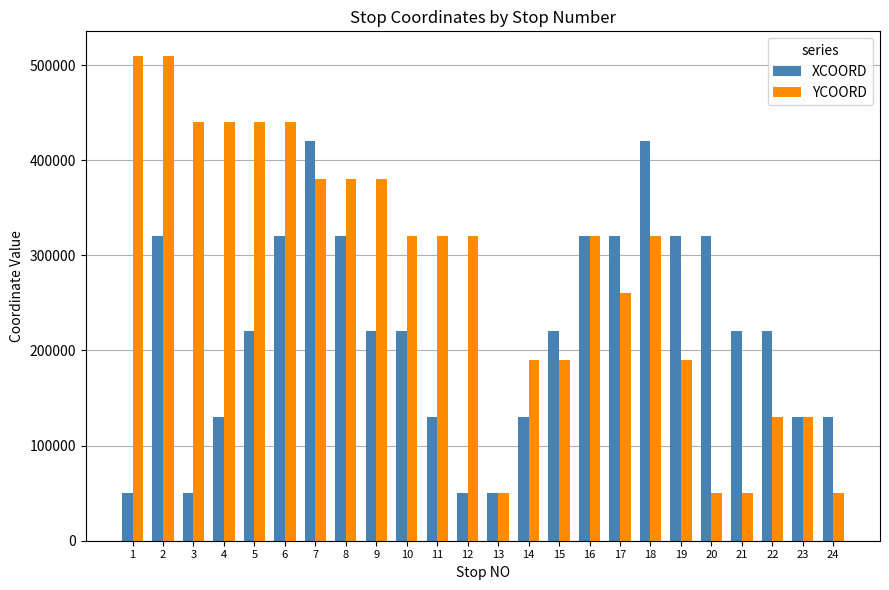

How many bars are there in each group?

2